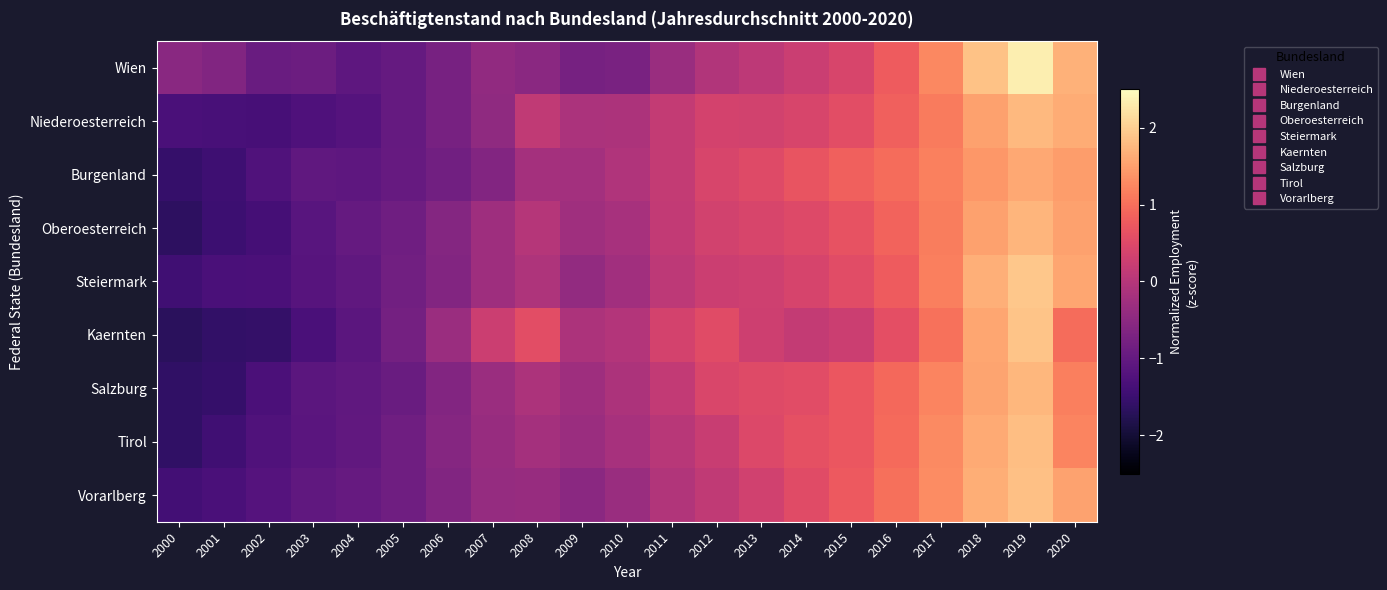

Count the number of categories in the chart.

21